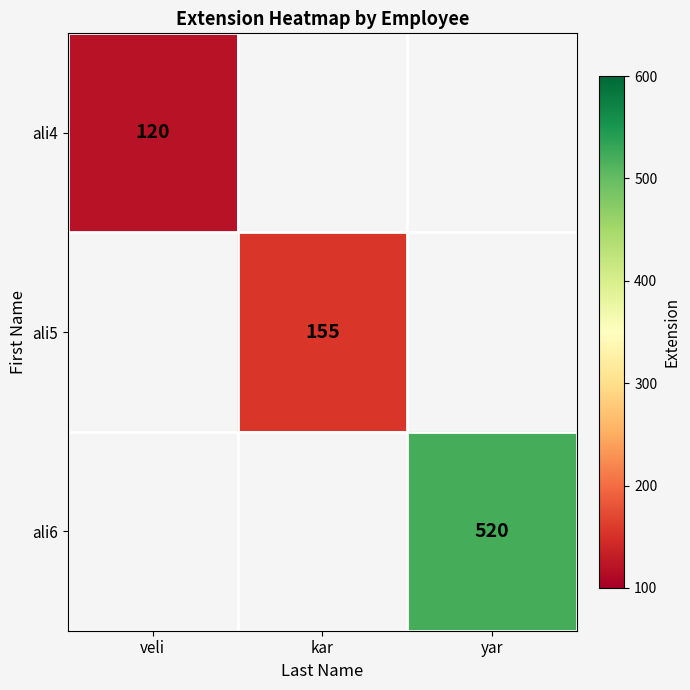

True or false: ali4 has a value of 120 at veli.

True